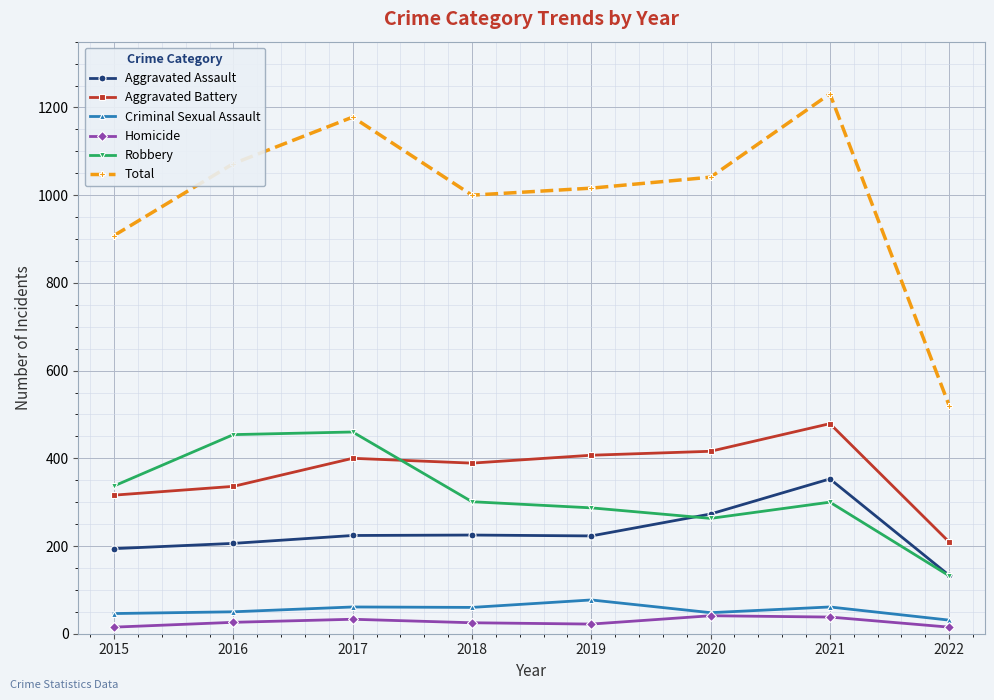

At how many categories does at least one series exceed 780?

7